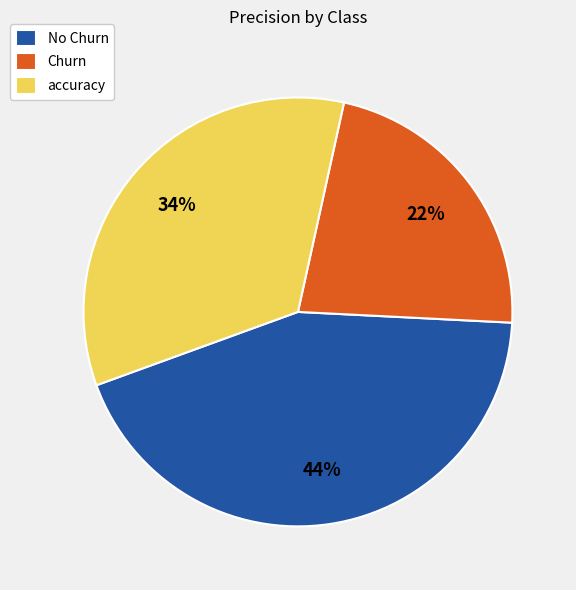

Which category has the smallest portion of the pie?

Churn